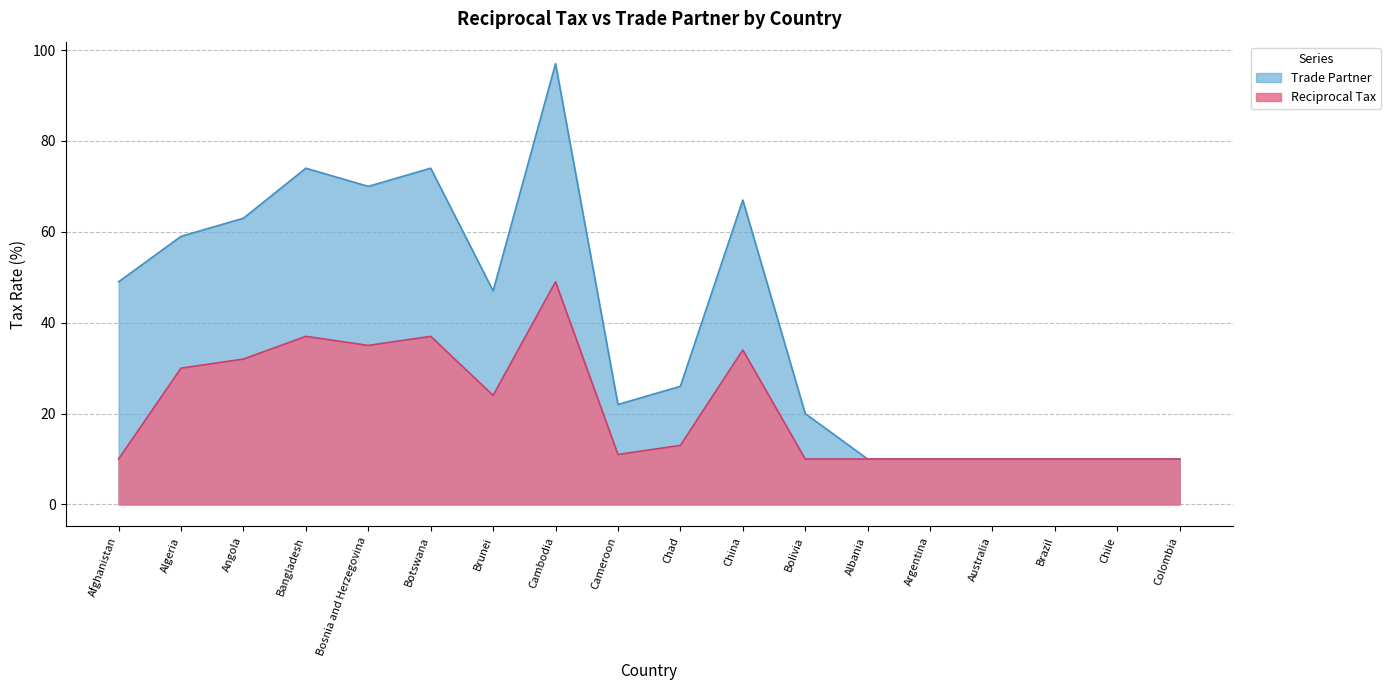

What is the difference between the highest and lowest values at Bangladesh?

37